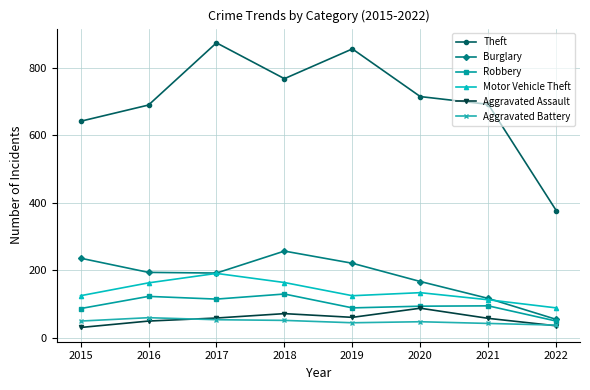

What is the highest value of the Motor Vehicle Theft series?

191